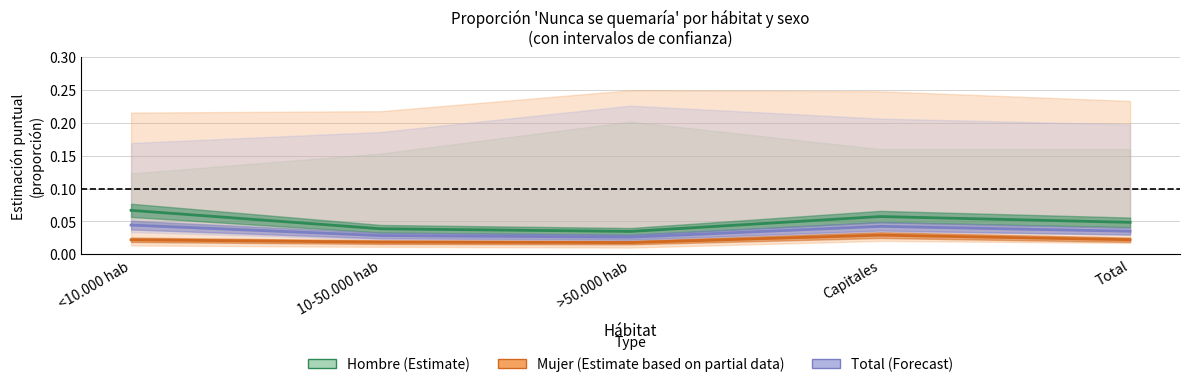

What is the total value across all series at 10-50.000 hab?

0.1